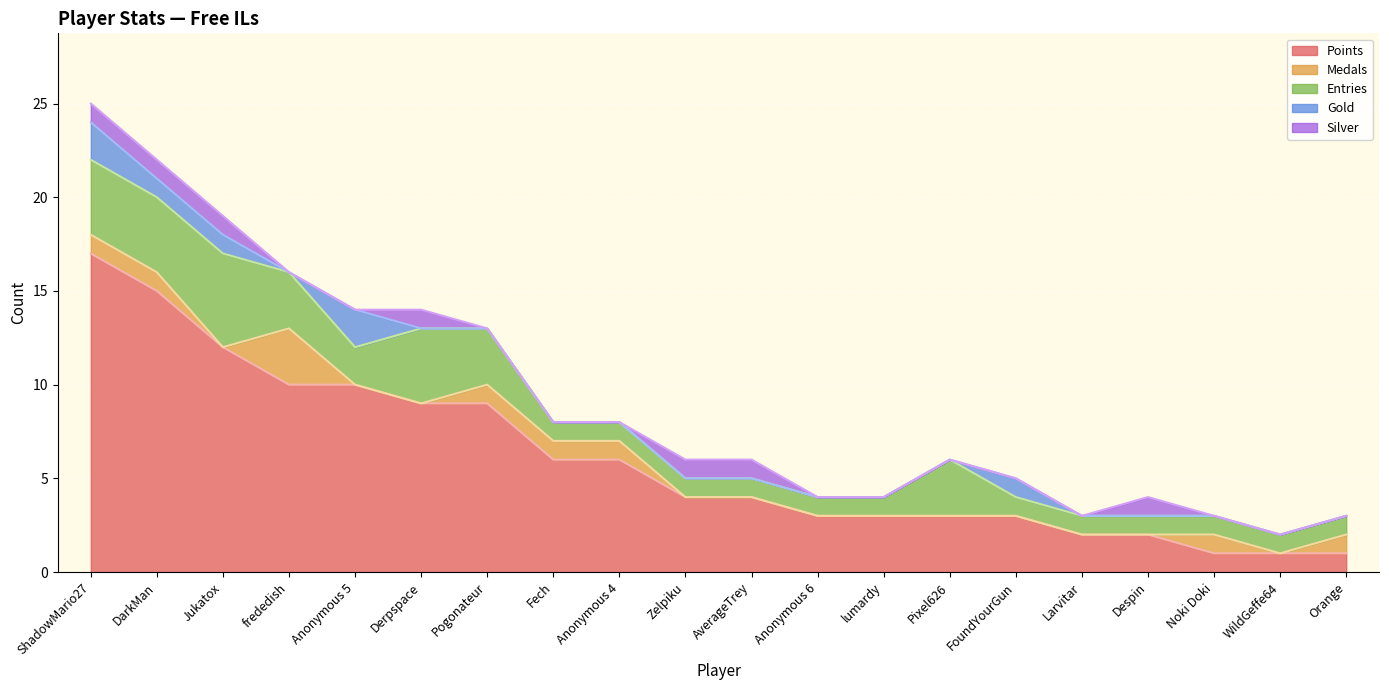

In Silver, how many points are higher than both neighbors (excluding endpoints)?

2